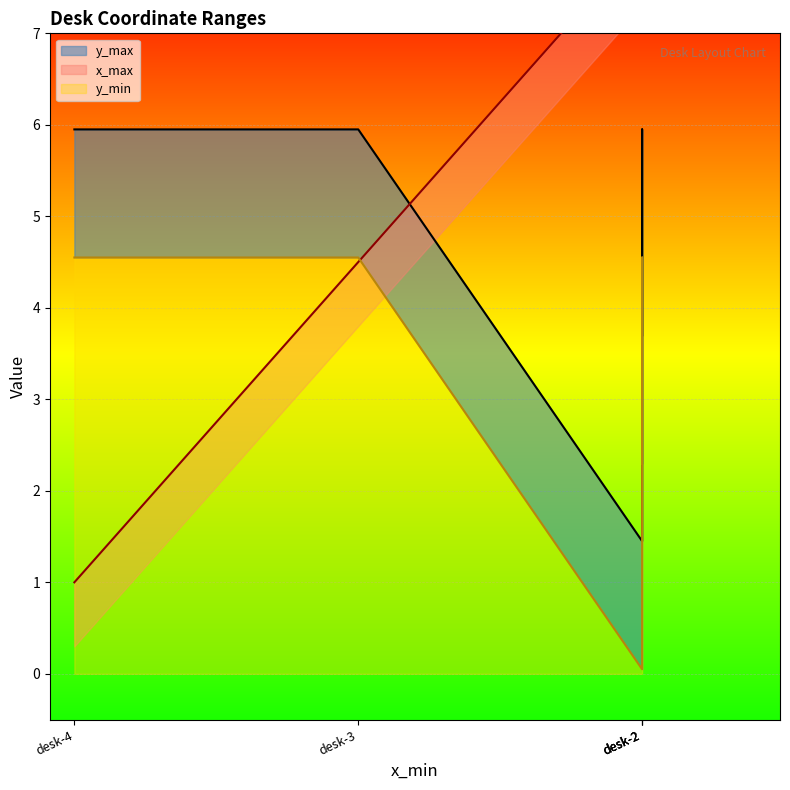

Where do x_max and y_min first cross each other?

desk-2 and desk-3